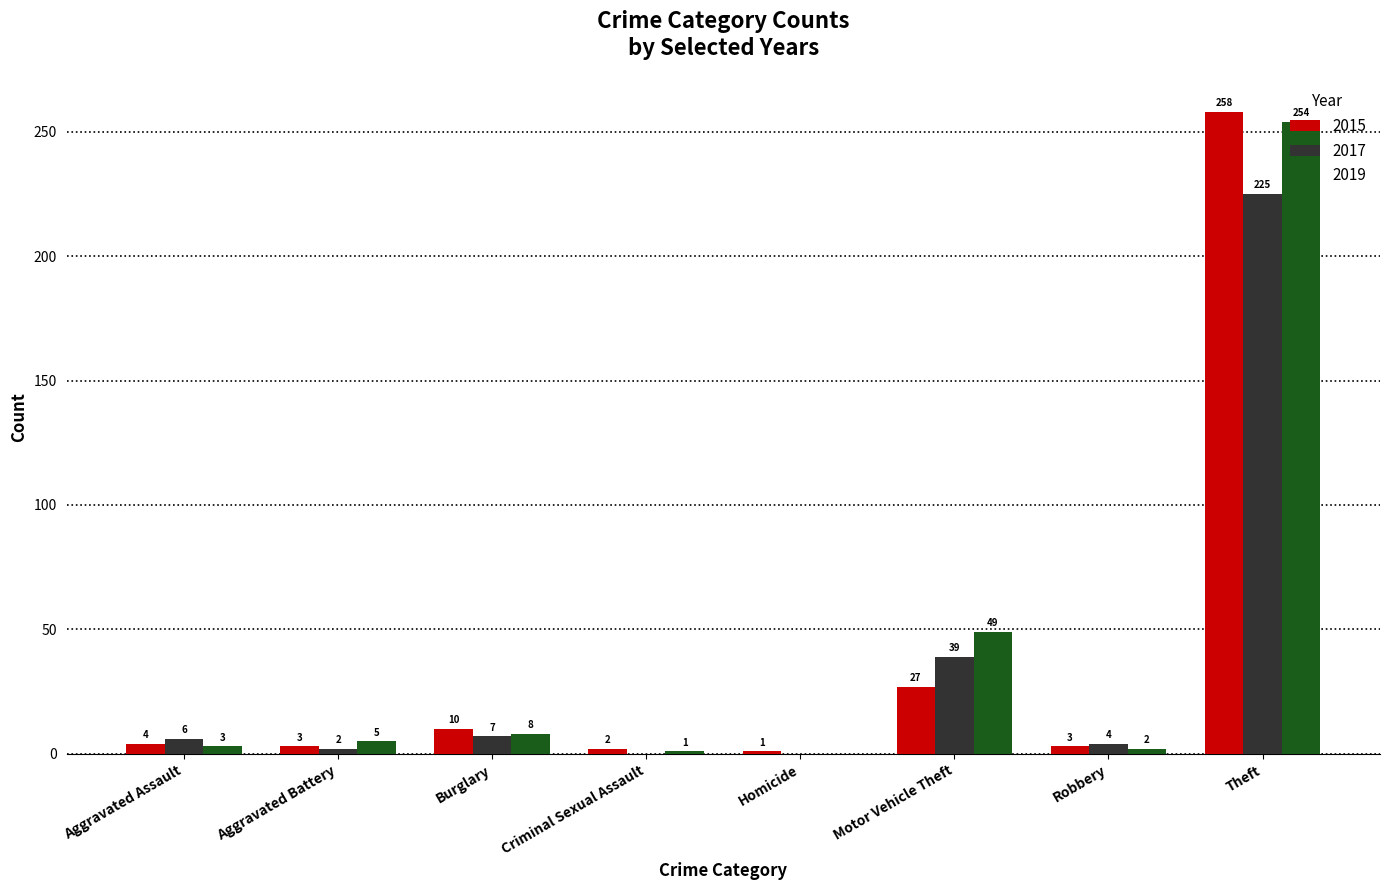

What is the maximum value shown in the chart?

258